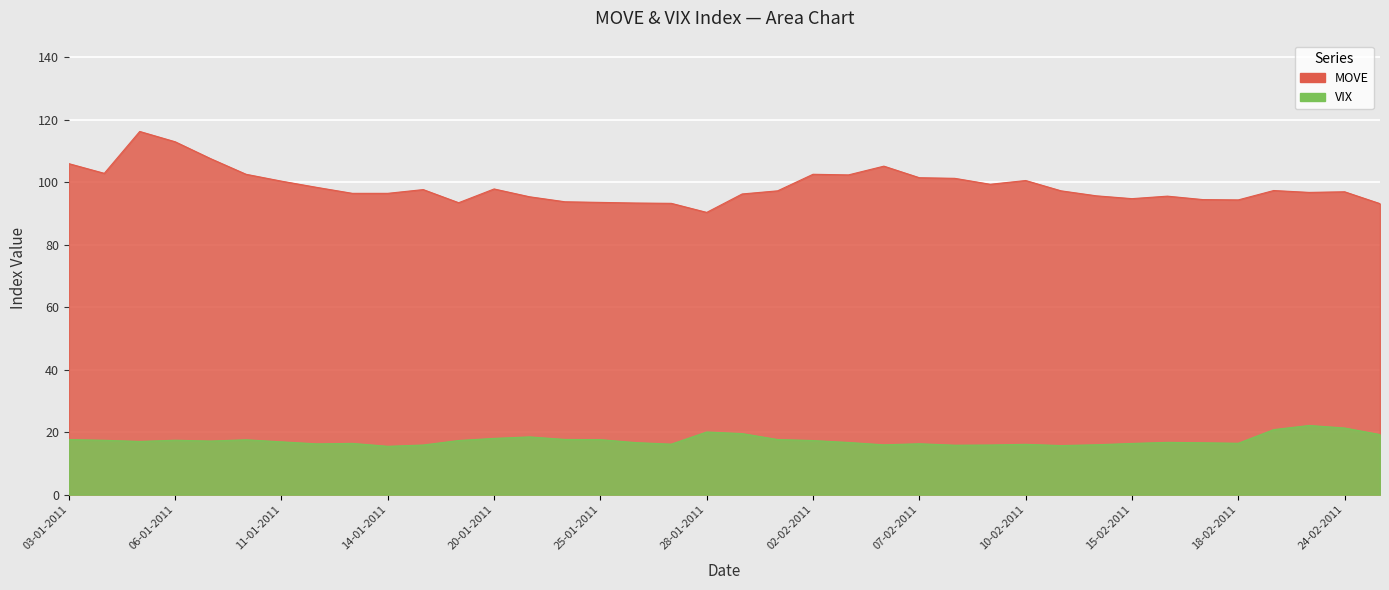

True or false: MOVE has a value of 68.0 at 04-02-2011.

False